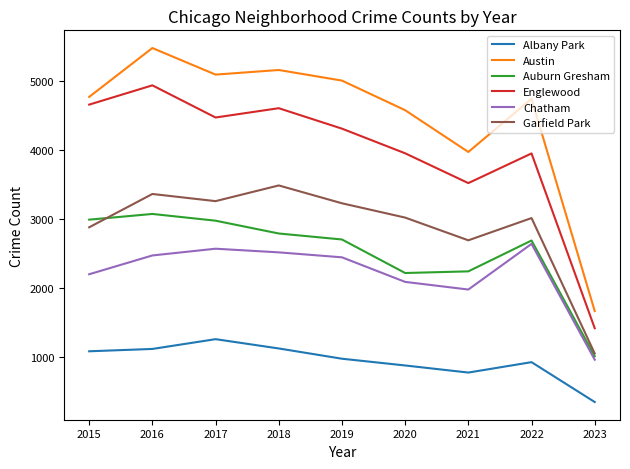

True or false: Austin and Garfield Park intersect in this chart.

False